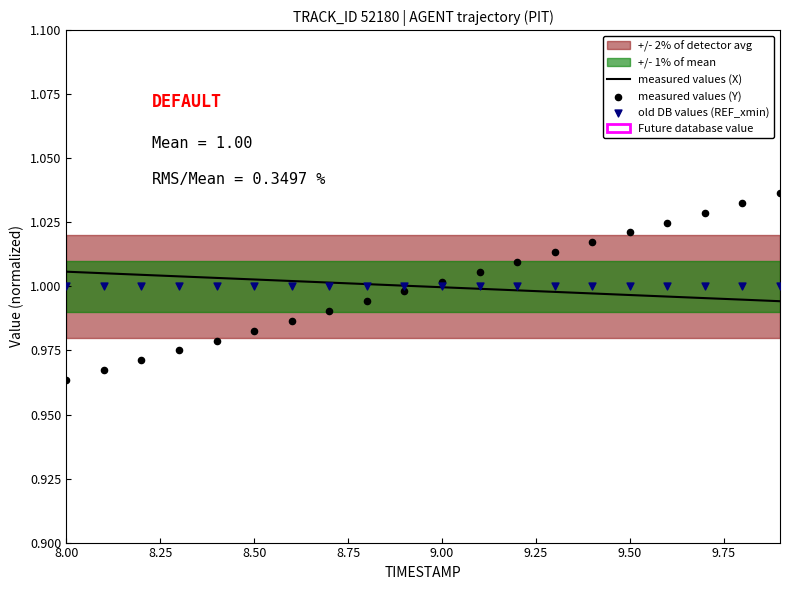

Which series has the largest total across all categories?

measured values (Y)